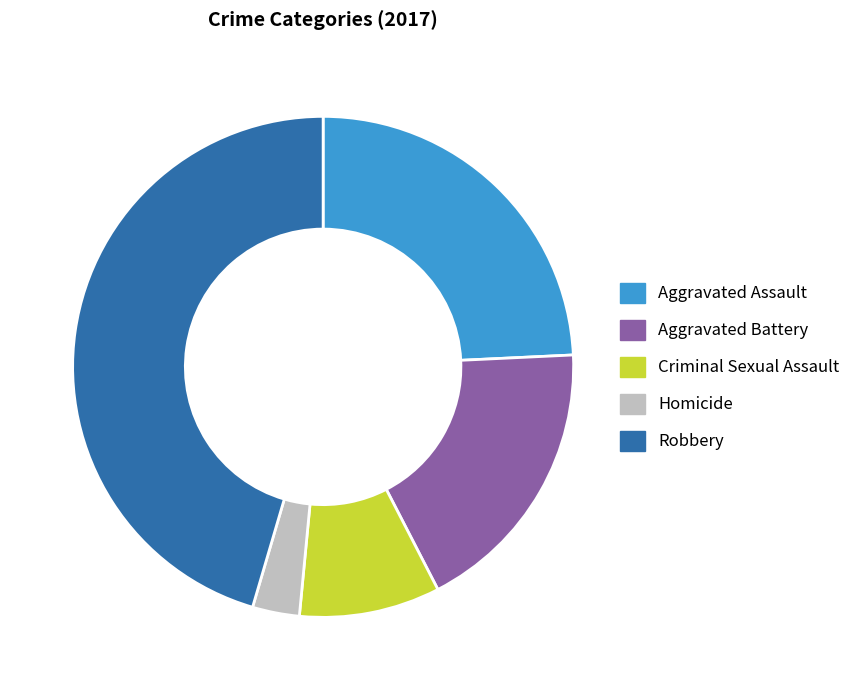

Combined, do Homicide and Robbery account for over 50%?

No